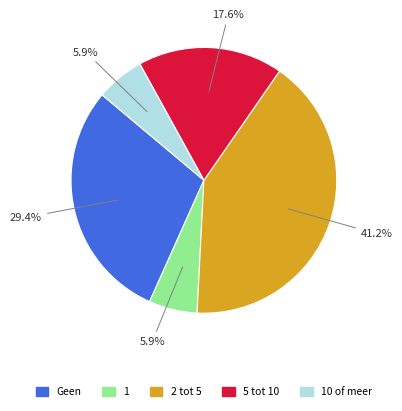

Count the number of slices in the pie.

5